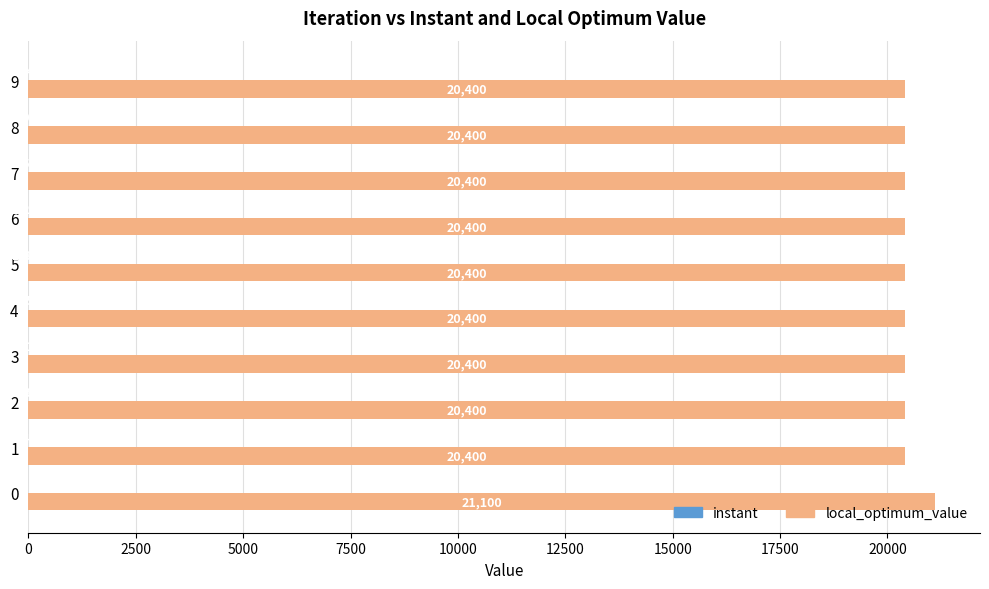

How many distinct data groups are displayed?

2